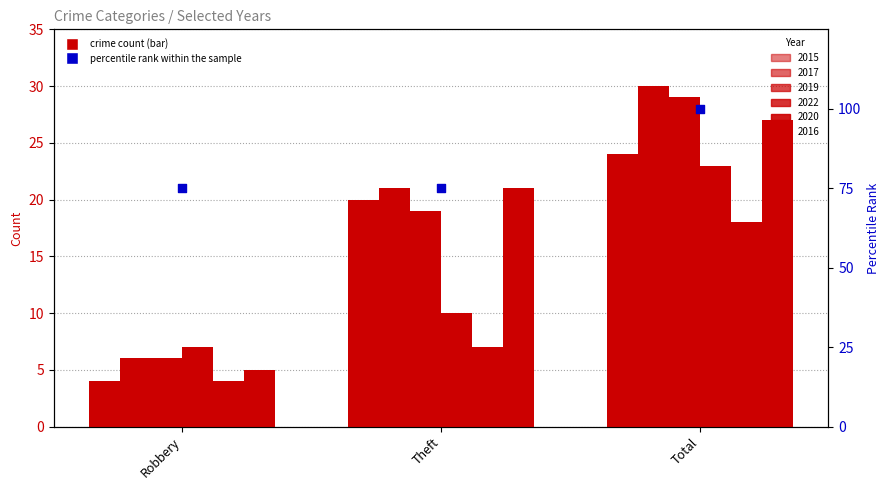

What is the ratio of the value at Robbery to the value at Theft?

1.0